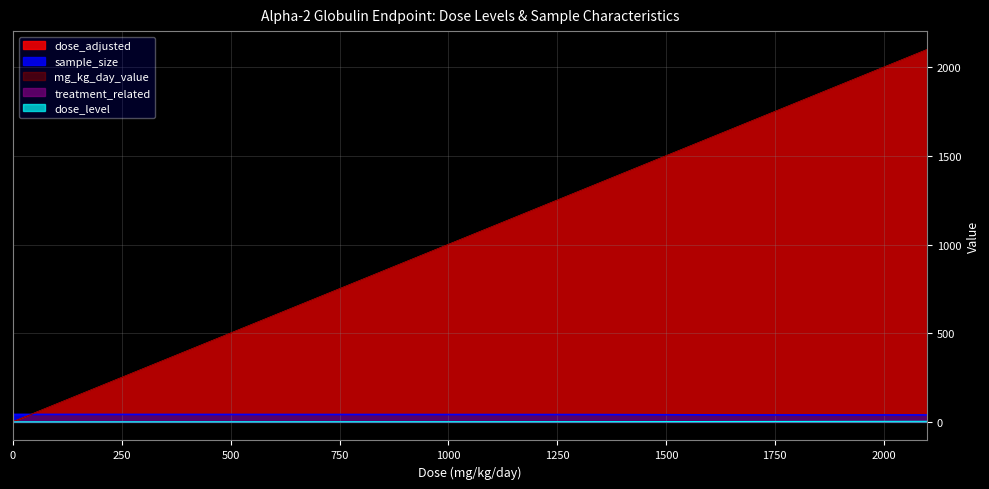

How many distinct data groups are displayed?

5